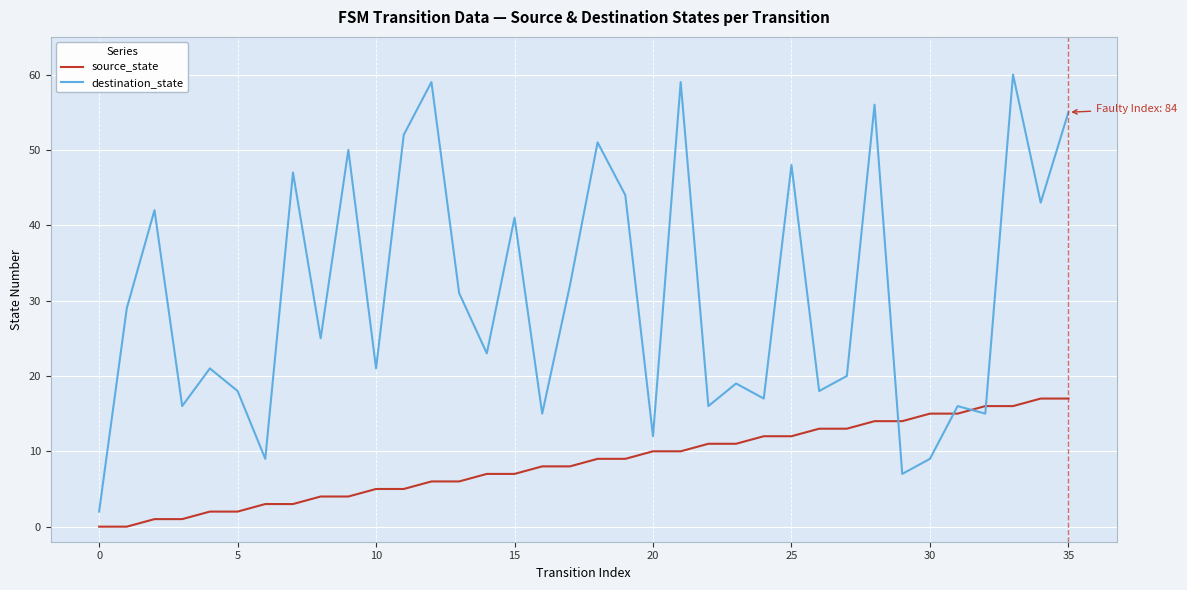

After their last crossing, which series has the higher values: source_state or destination_state?

destination_state